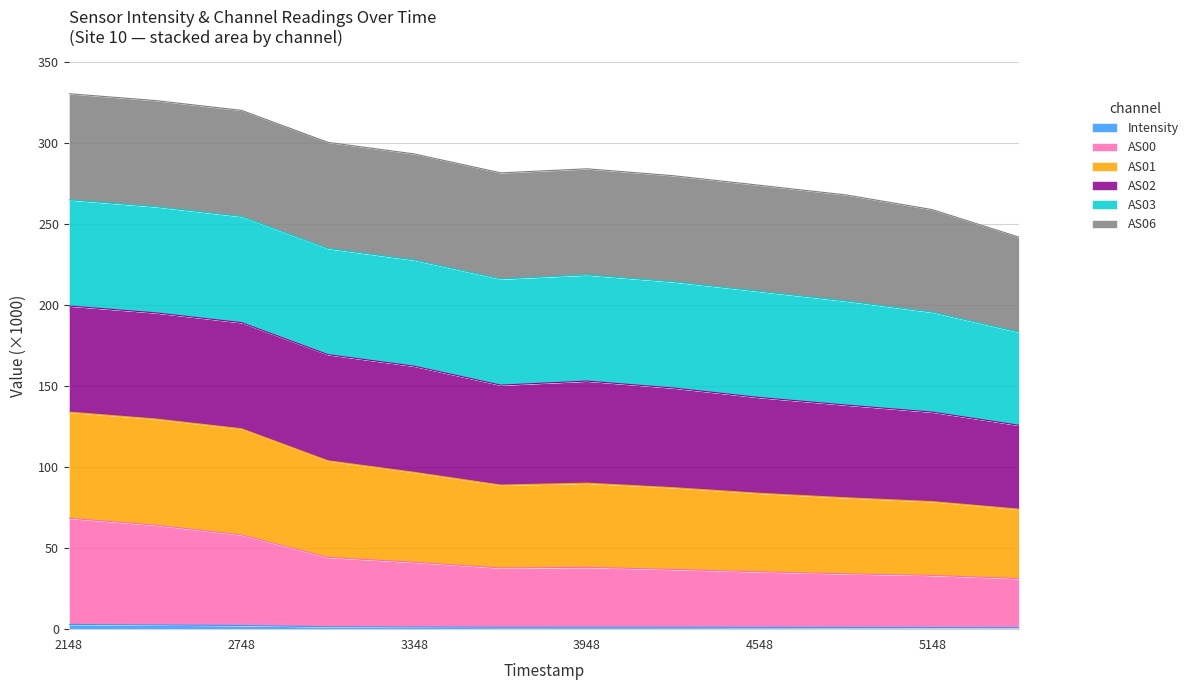

The value of AS01 at 1699995448 is 32.7. True or false?

False